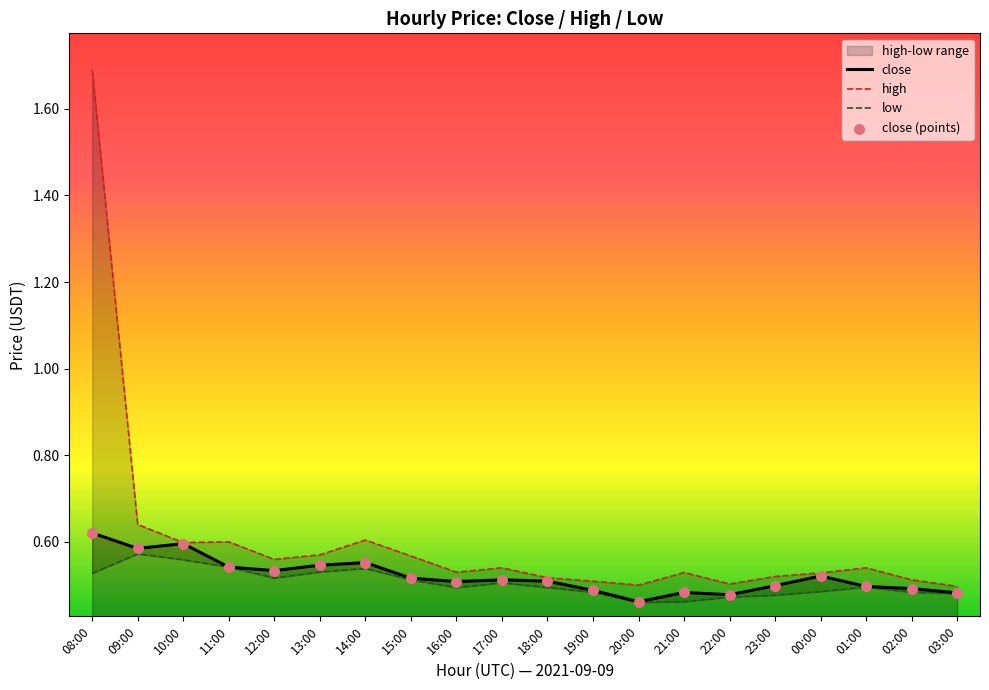

At how many categories does at least one series exceed 1?

1